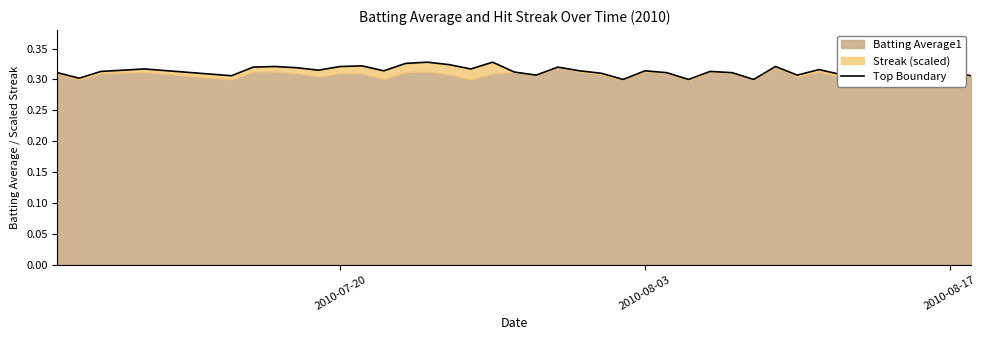

How many points are higher than both their immediate neighbors (excluding endpoints)?

12